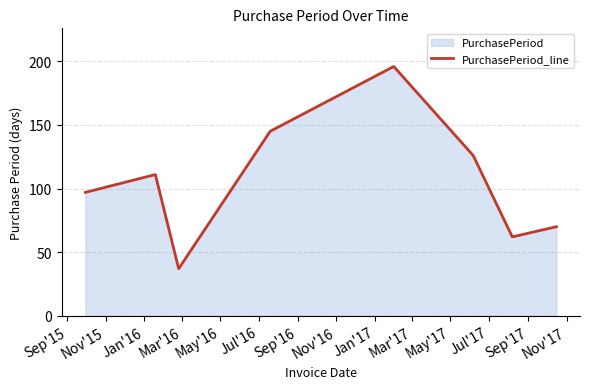

What is the greatest value displayed?

196